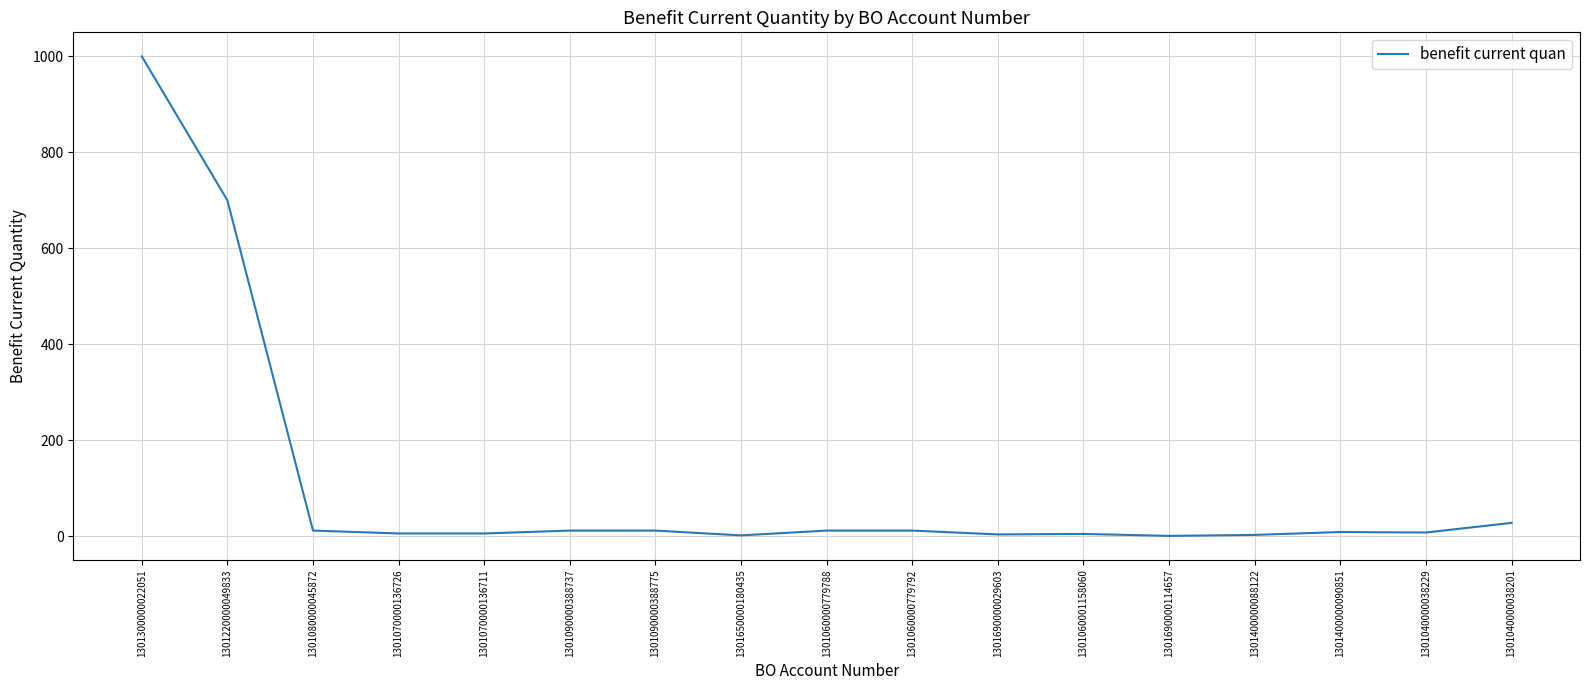

What is the difference between the second highest and minimum values?

699